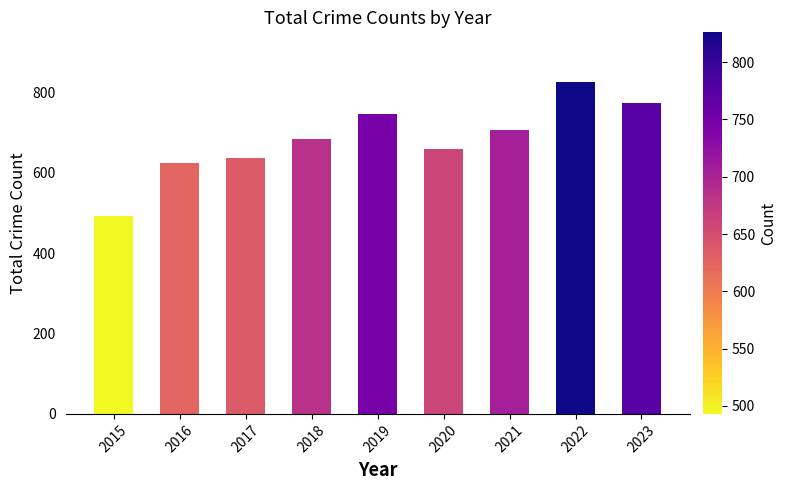

Rank the categories by value from lowest to highest.

2015, 2016, 2017, 2020, 2018, 2021, 2019, 2023, 2022